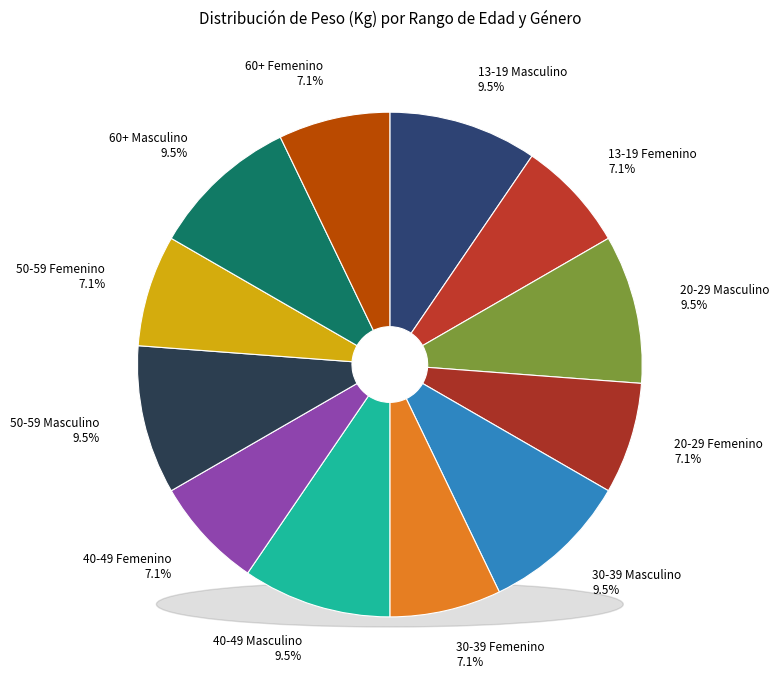

Is it true that 60+ Masculino is 23% of the pie?

False